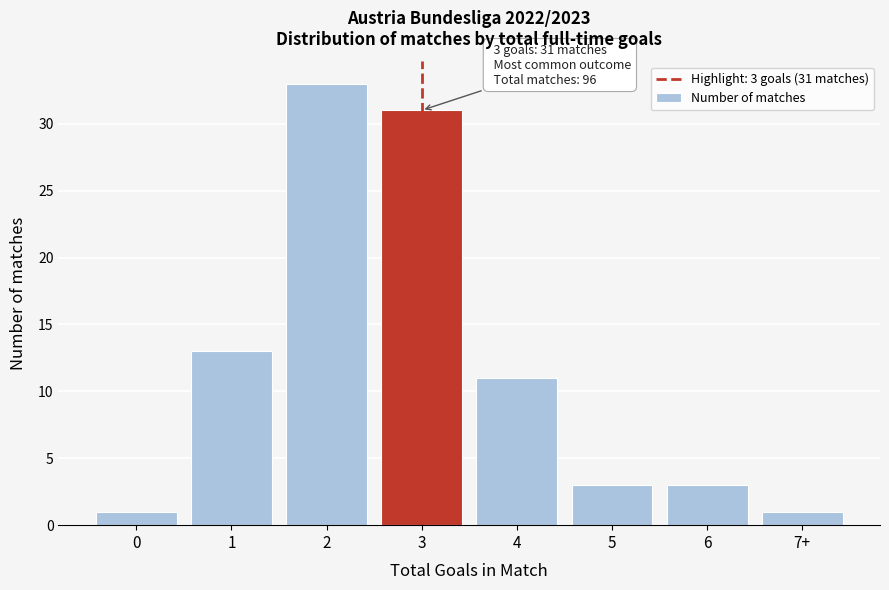

Reading left to right, transcribe all the data shown in this chart.

1	13	33	31	11	3	3	1